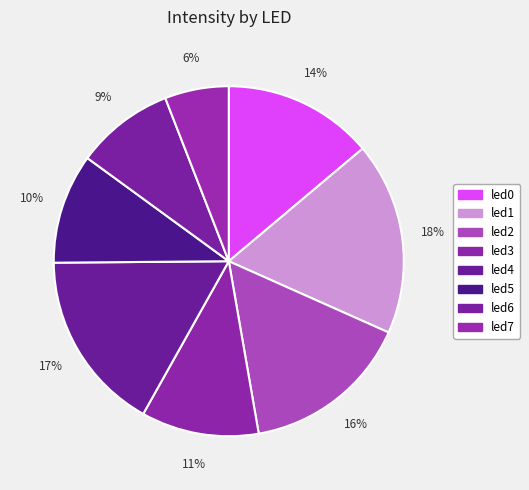

Which slice is the smallest?

led7